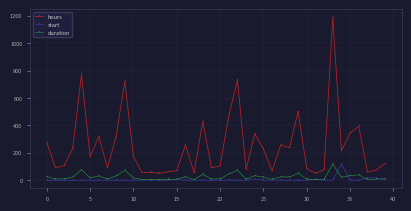

What is the highest value of the start series?

118